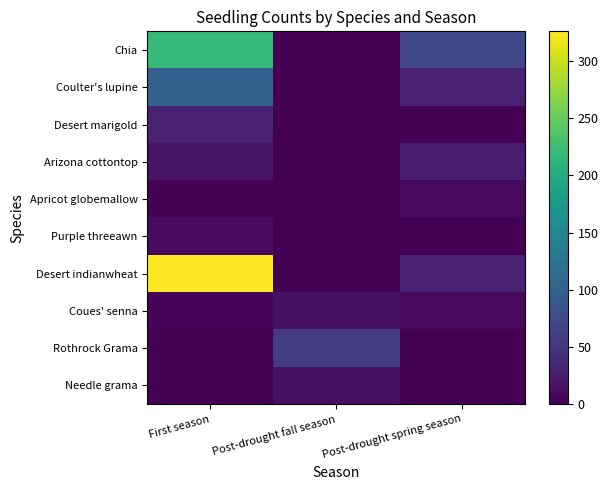

What is the sum of the Apricot globemallow values at First season and Post-drought spring season?

11